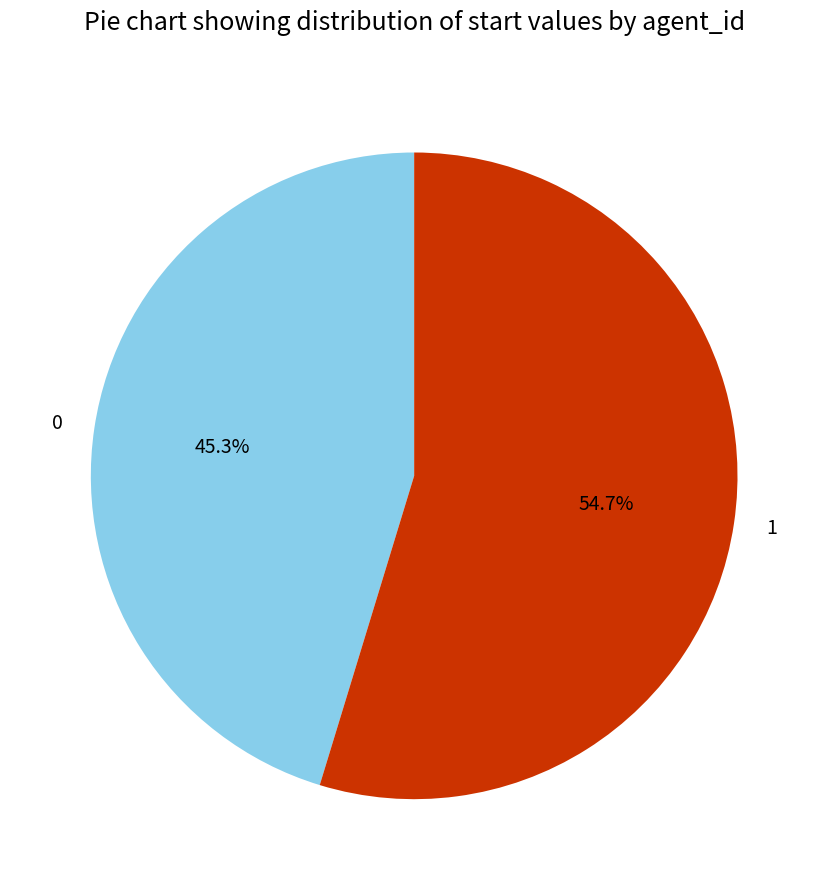

Does any single category account for the majority?

Yes